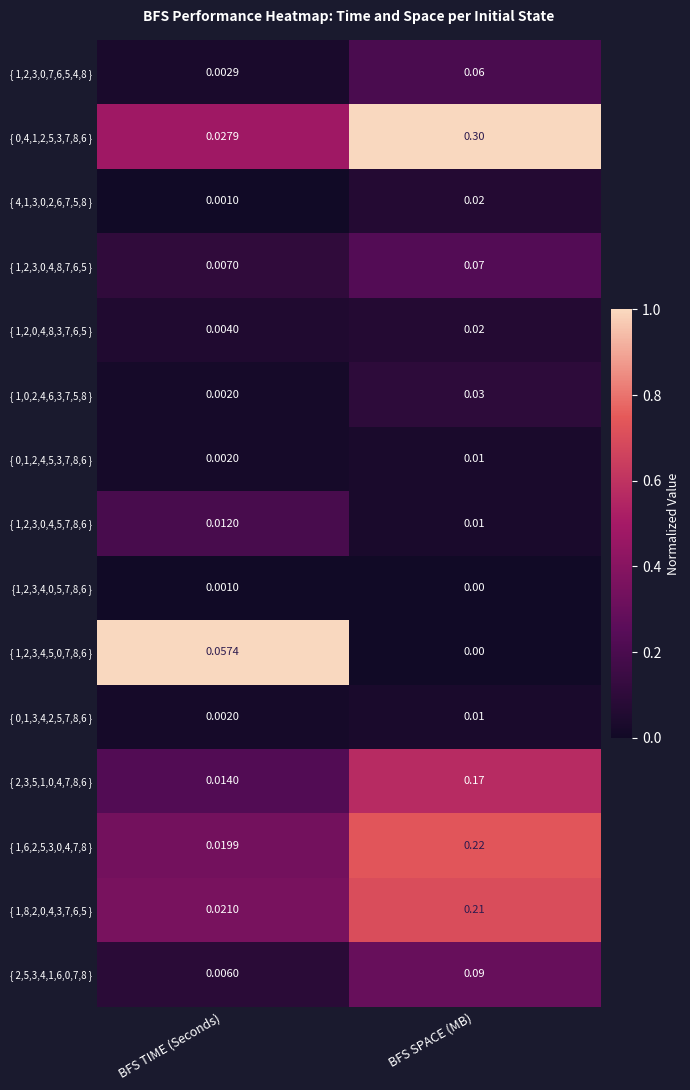

How many distinct data groups are displayed?

15